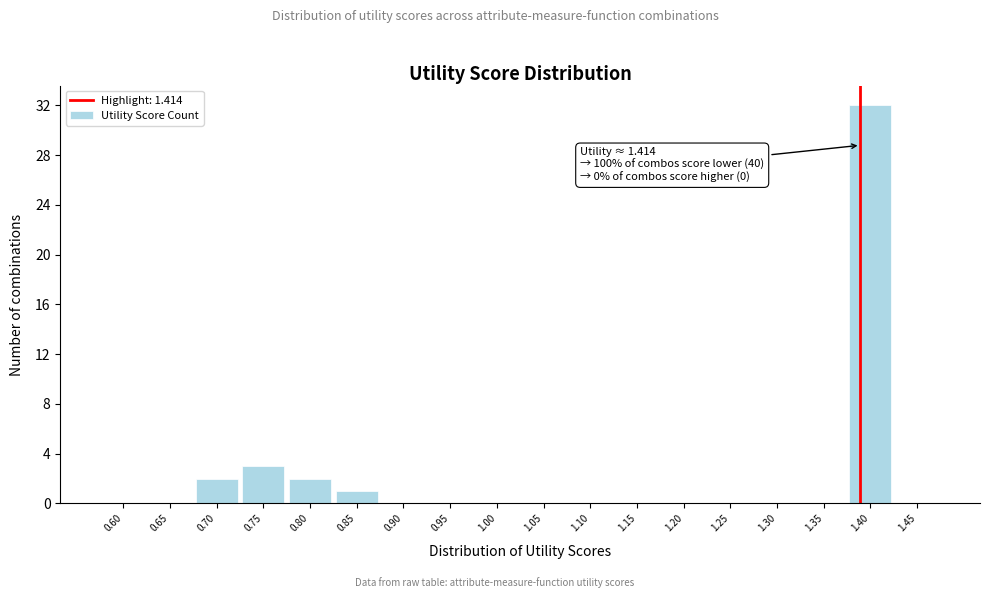

Reading left to right, transcribe all the data shown in this chart.

0.60=0	0.65=0	0.70=2	0.75=3	0.80=2	0.85=1	0.90=0	0.95=0	1.00=0	1.05=0	1.10=0	1.15=0	1.20=0	1.25=0	1.30=0	1.35=0	1.40=32	1.45=0